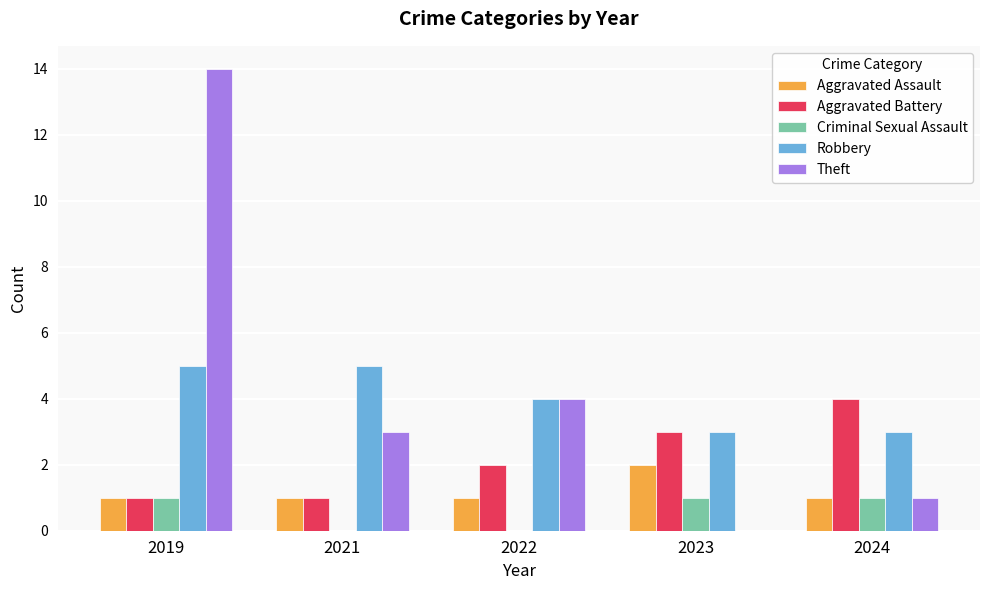

Between 2019 and 2021, which series saw the biggest shift?

Theft